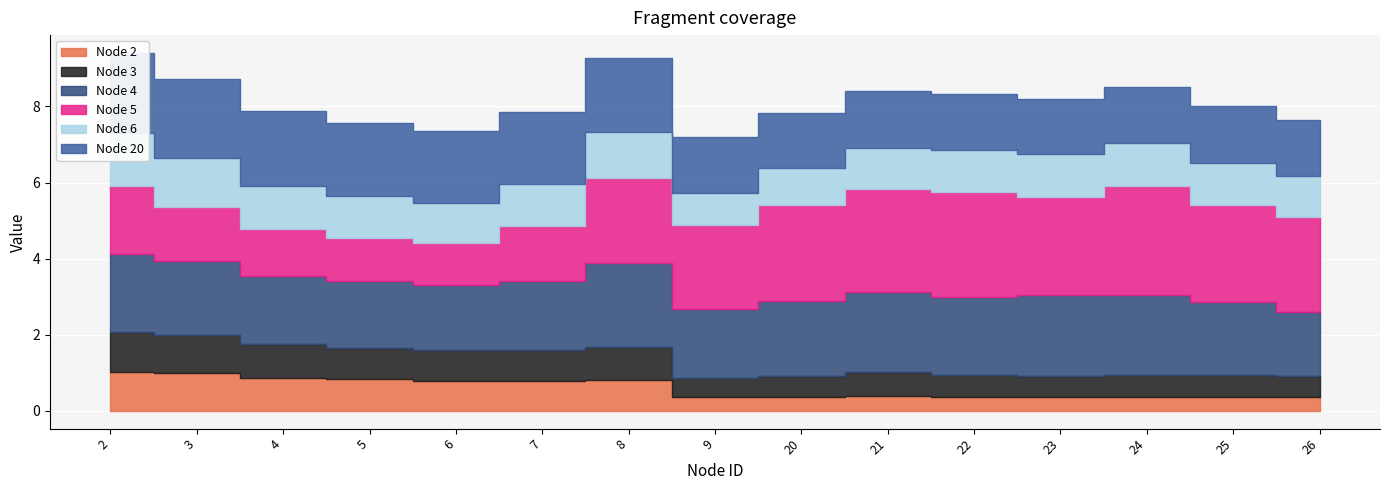

True or false: Node 4 and Node 3 cross at least once.

False